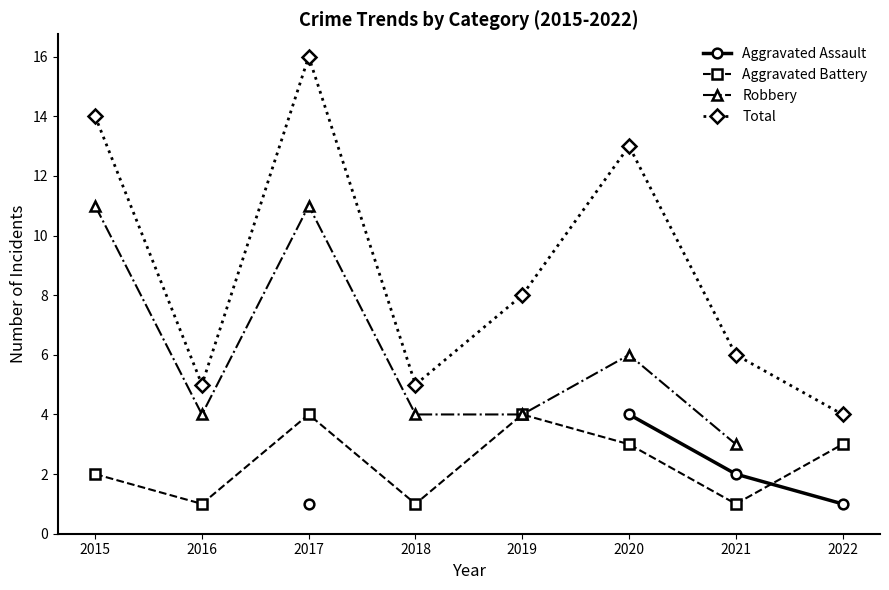

The Robbery series shows 3.0 at 2021. True or false?

True